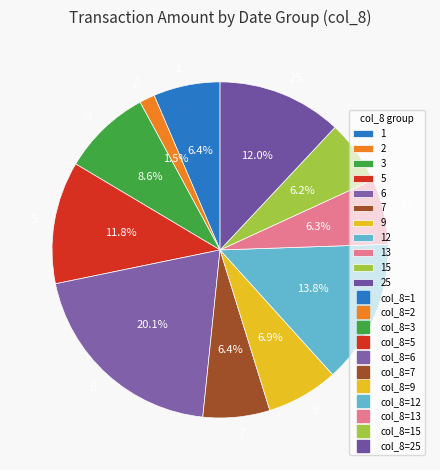

Does any single category account for the majority?

No